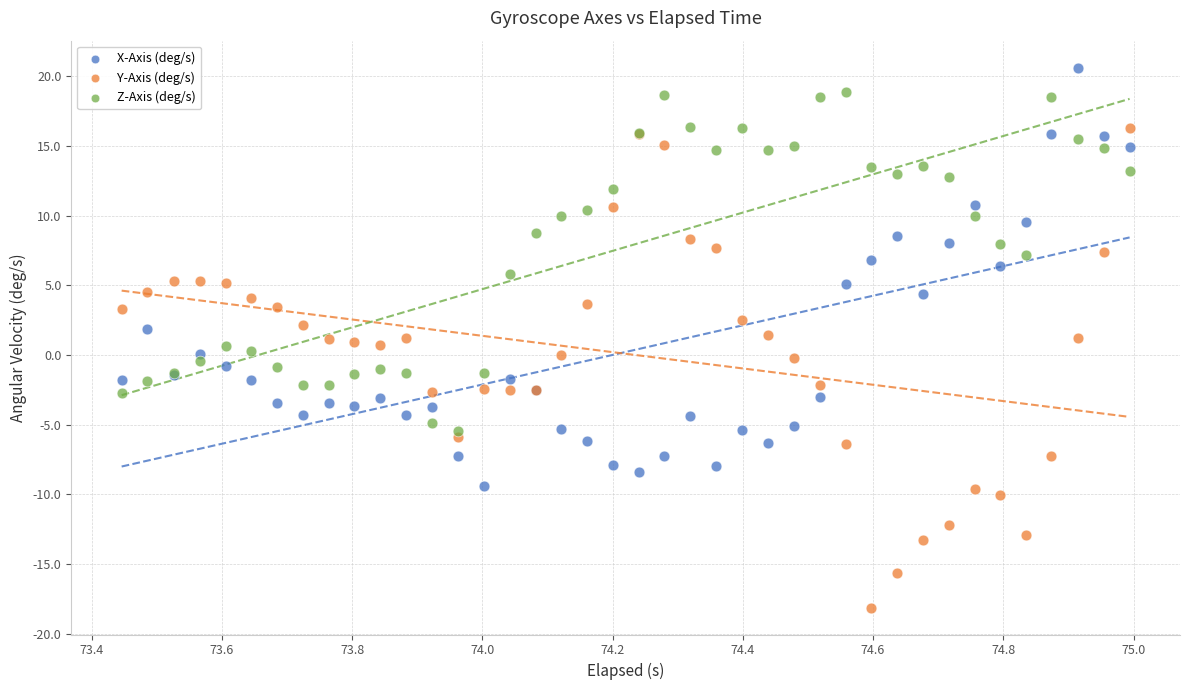

What are all the series names shown in the legend?

X-Axis (deg/s), Y-Axis (deg/s), Z-Axis (deg/s)